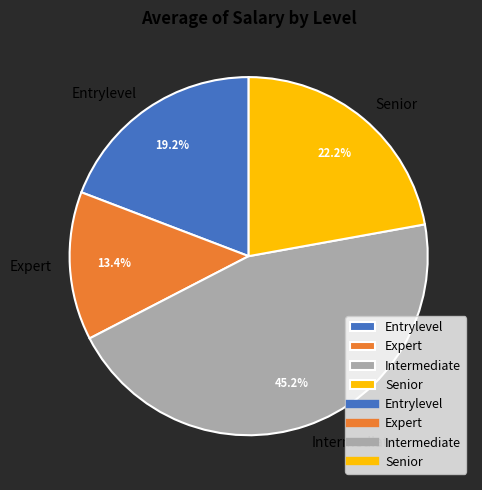

What percentage is the Senior slice, to the nearest percent?

22%